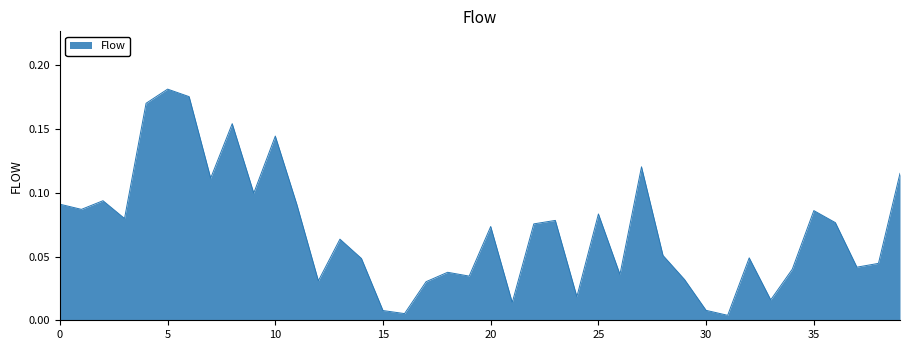

Does the chart have visible grid lines?

No